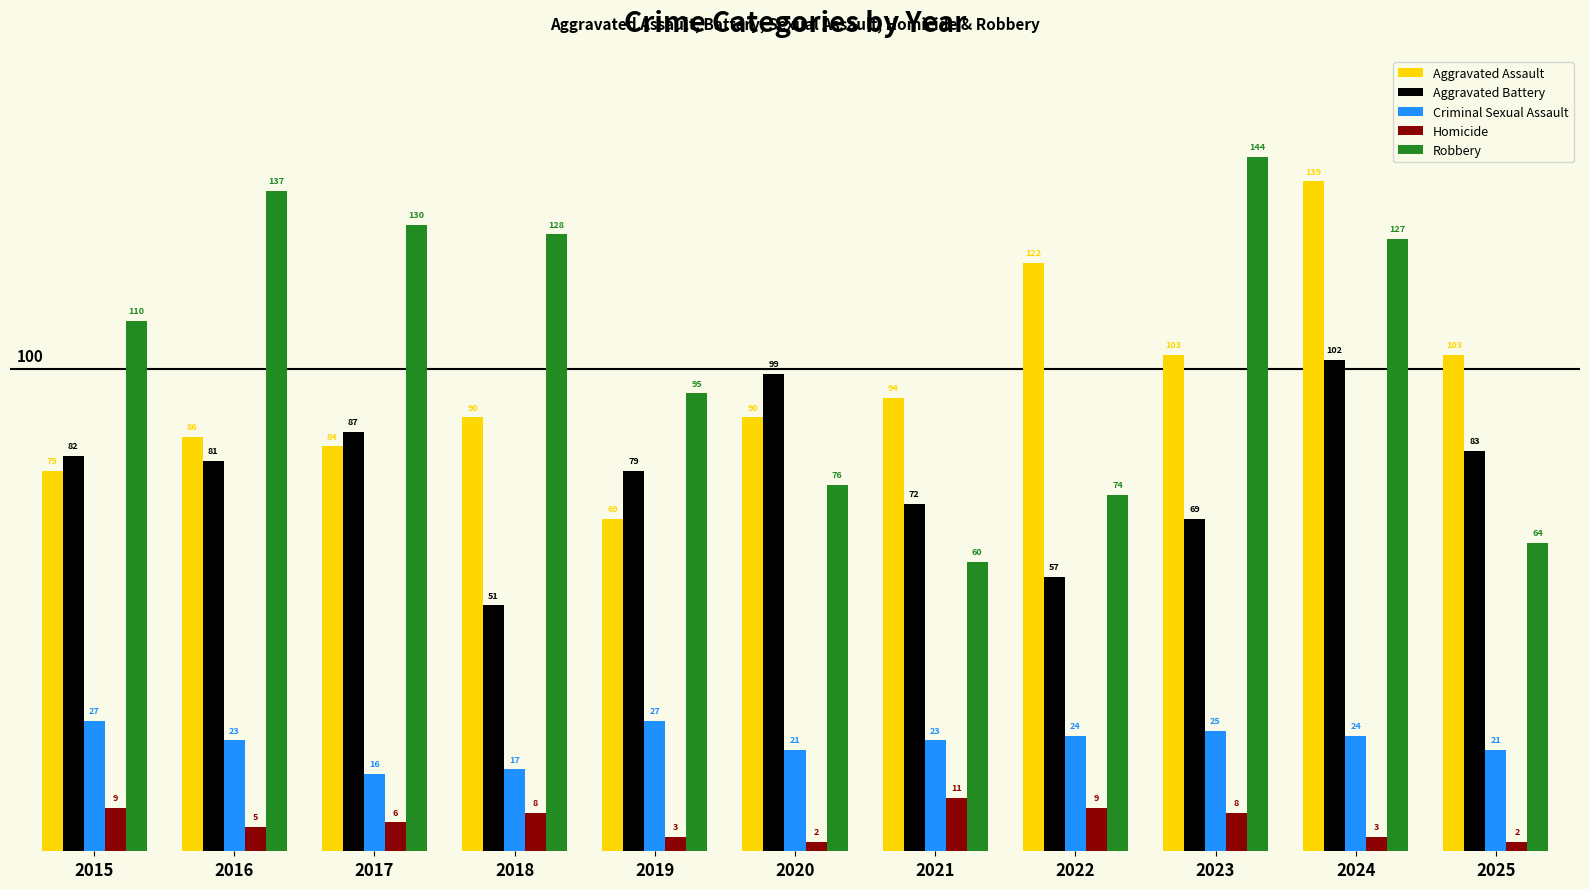

At which label does Aggravated Battery reach its peak?

2024